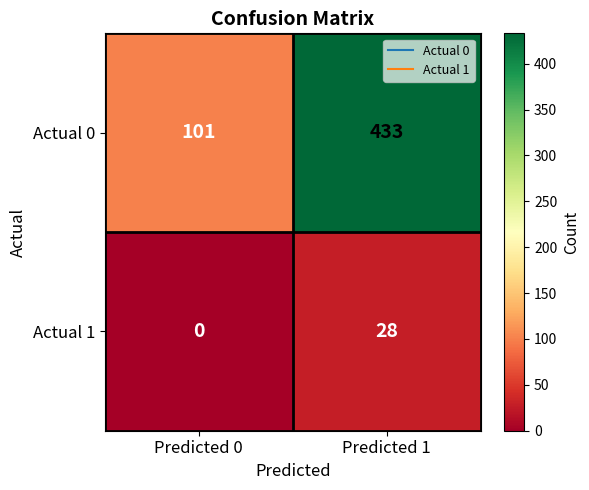

Which category has the highest value across all series?

Predicted 1